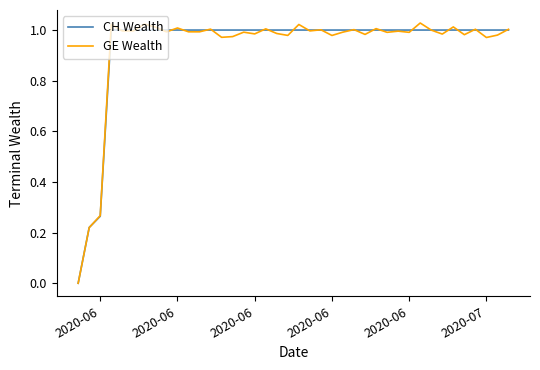

Which series has the widest spread of values?

GE Wealth